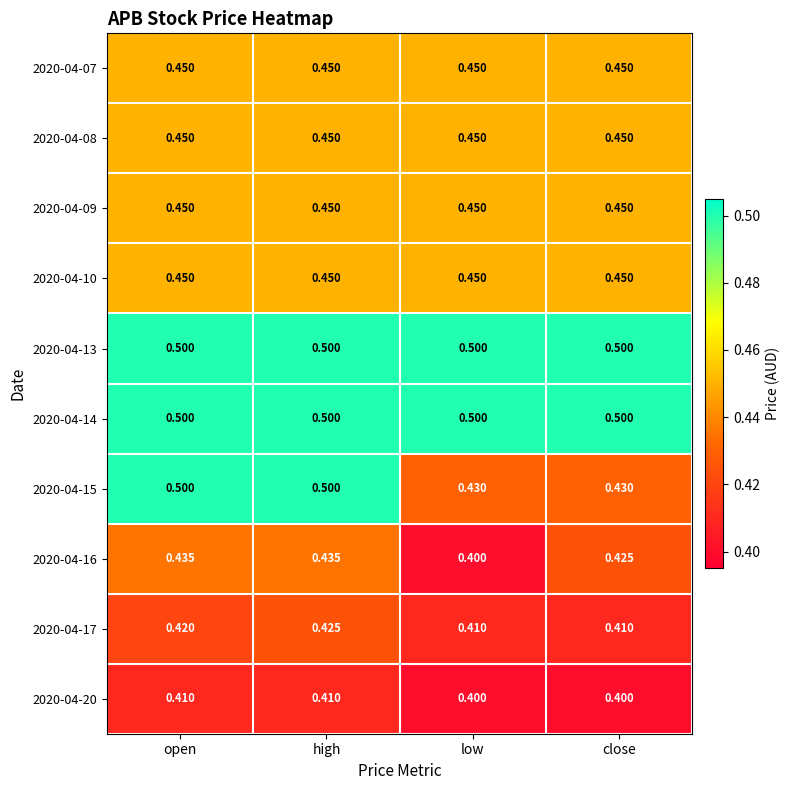

Is the value of 2020-04-13 at close greater than the value of 2020-04-07 at high?

Yes